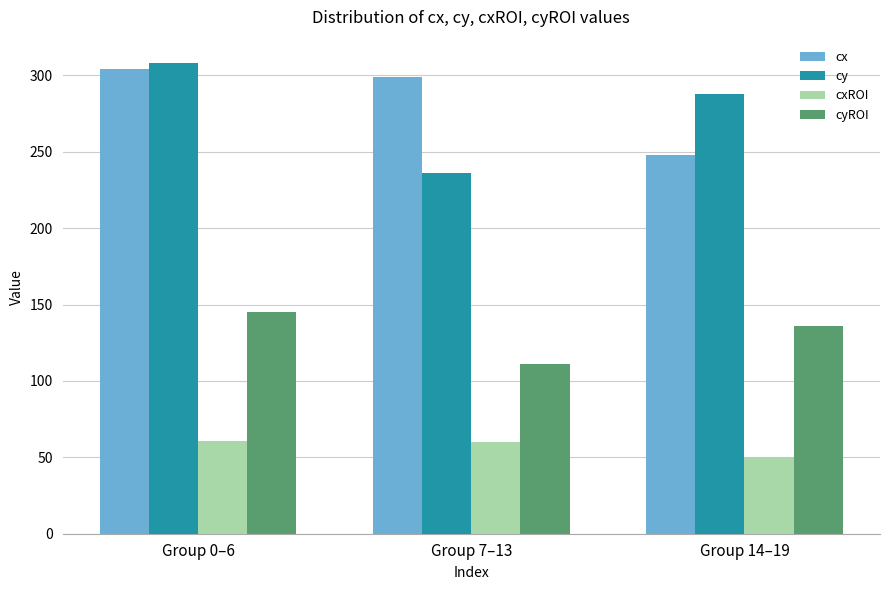

What is the value of the cx bar at the 1st from the left?

304